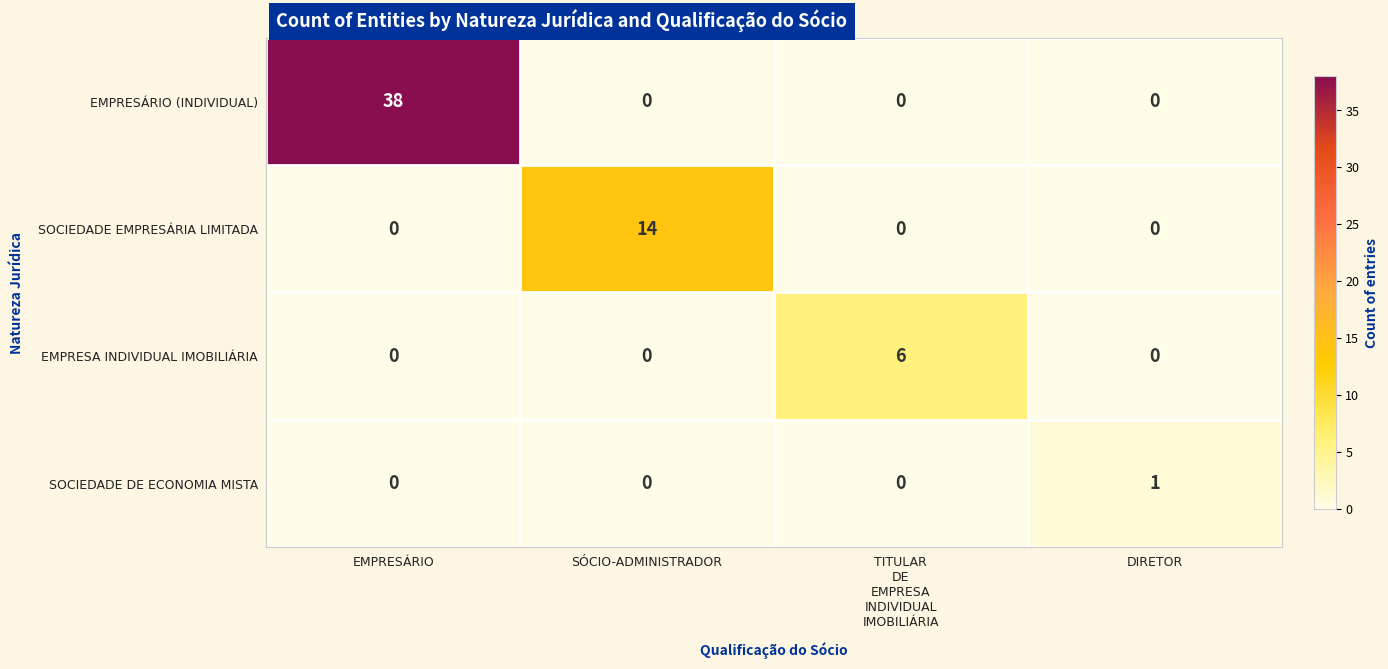

At how many categories does at least one series exceed 25?

1